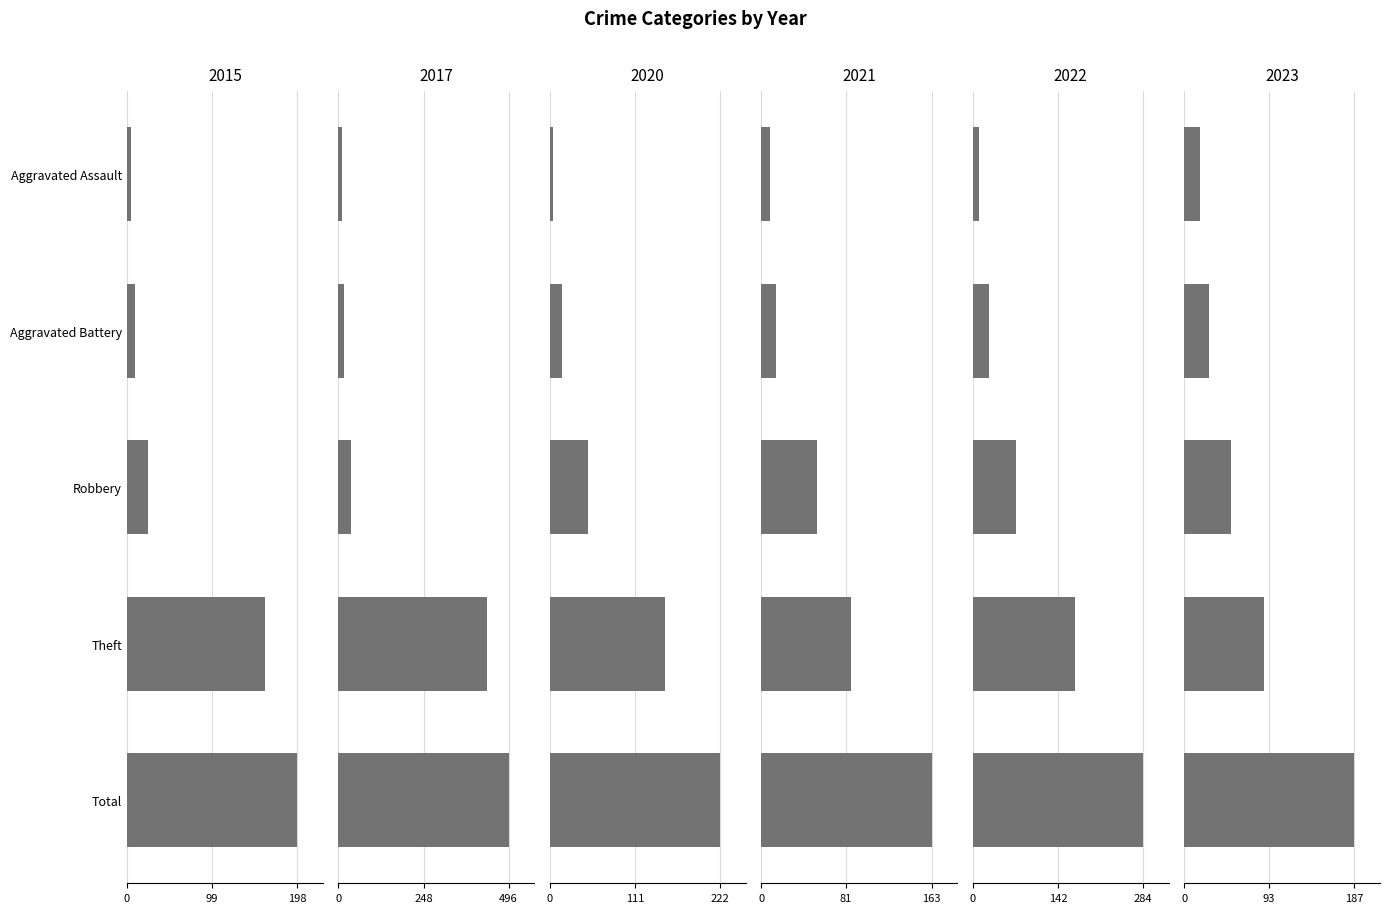

Rank the series by their maximum value, from lowest to highest.

2021, 2023, 2015, 2020, 2022, 2017